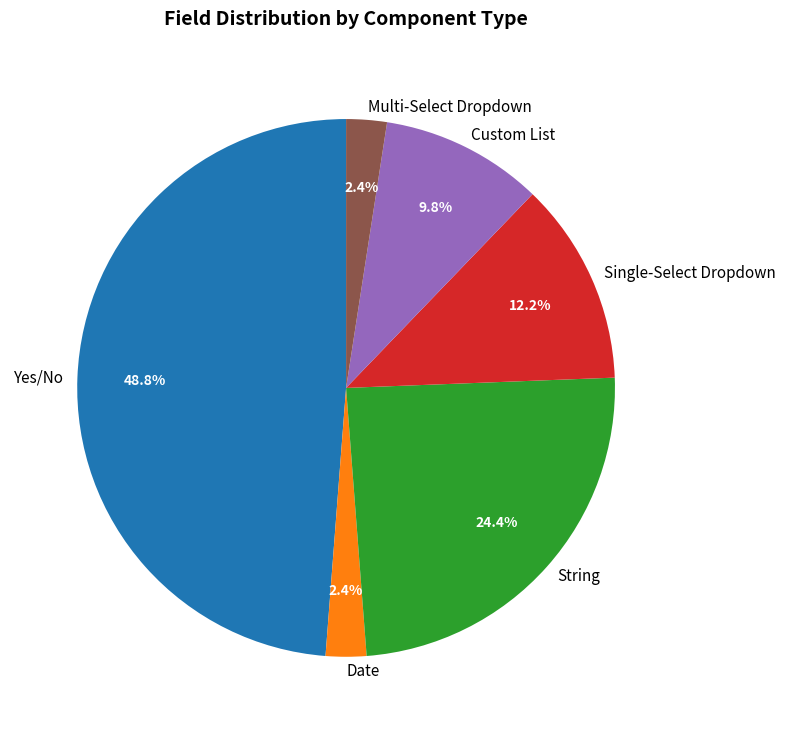

Is the sum of Custom List and Yes/No greater than half?

Yes